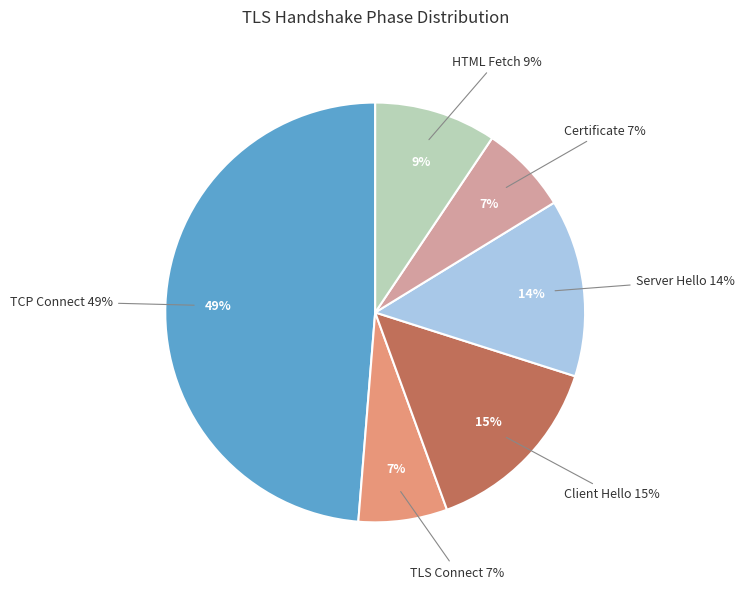

The Client Hello slice represents 29% of the pie. True or false?

False